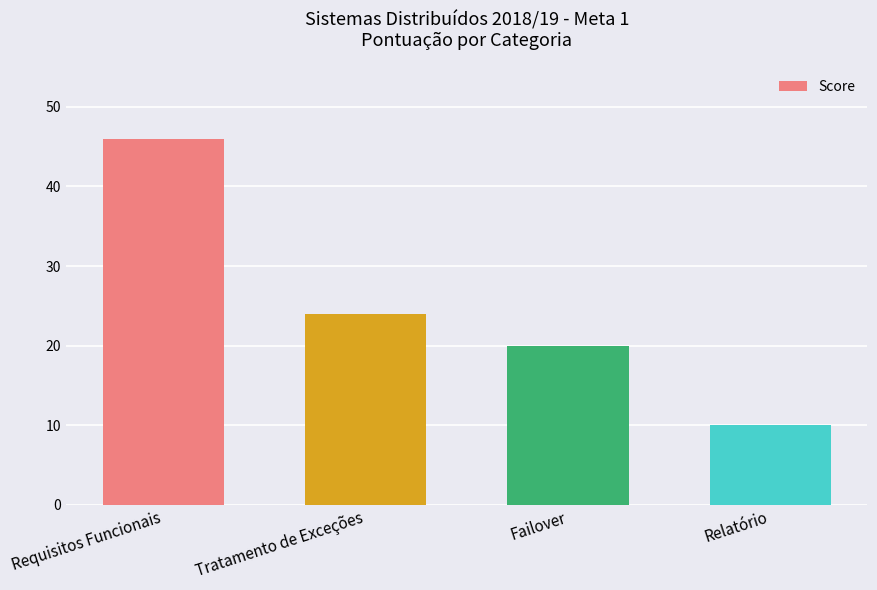

Where does the data first go above 24?

Requisitos Funcionais